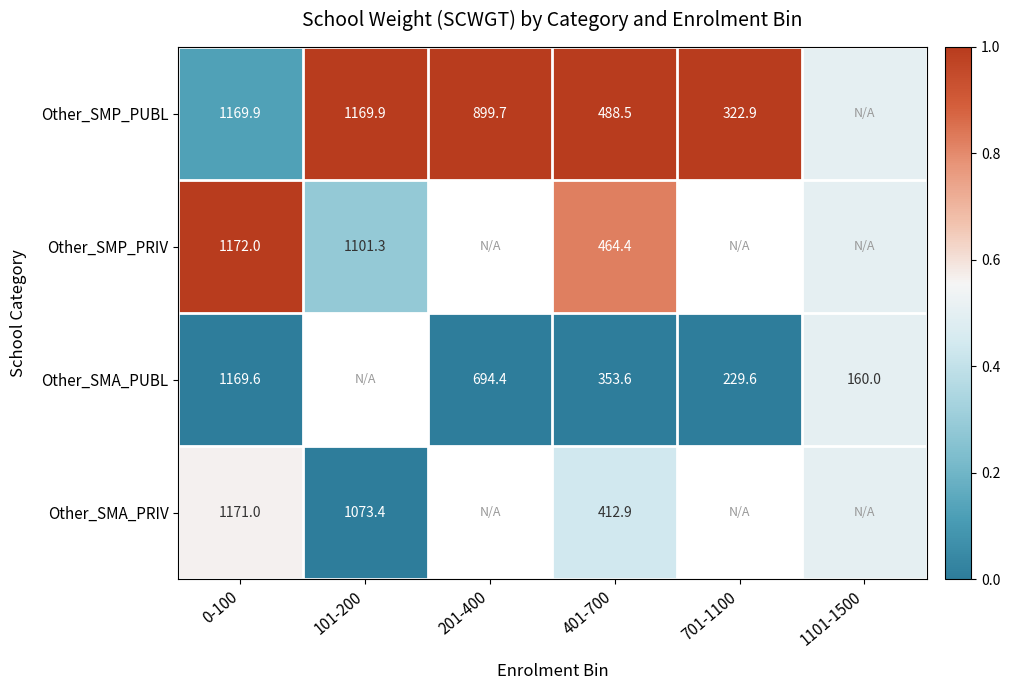

At how many categories does at least one series exceed 0?

6